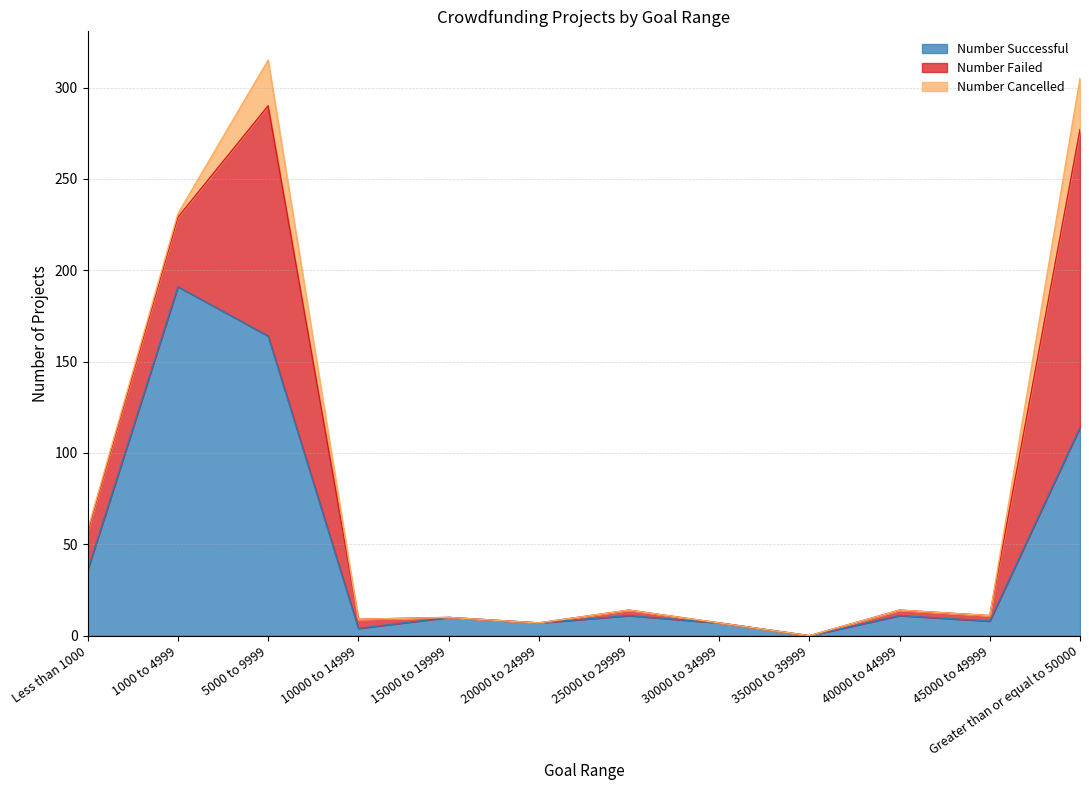

True or false: Number Successful has more than 2 points higher than both neighbors.

True